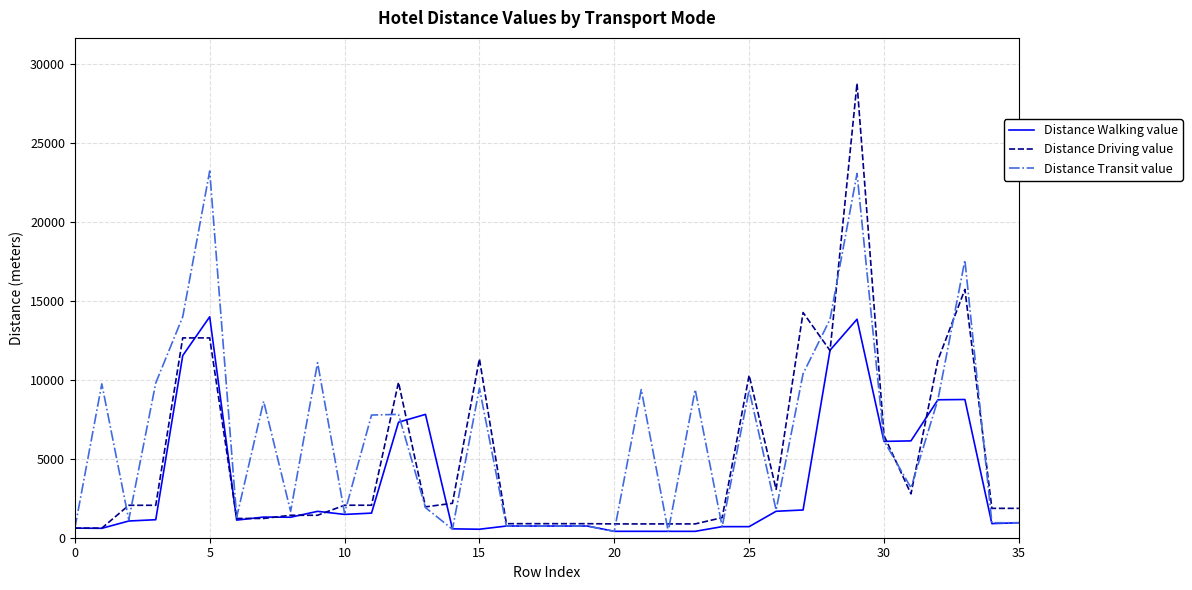

Rank the series by their maximum value, from lowest to highest.

Distance Walking value, Distance Transit value, Distance Driving value